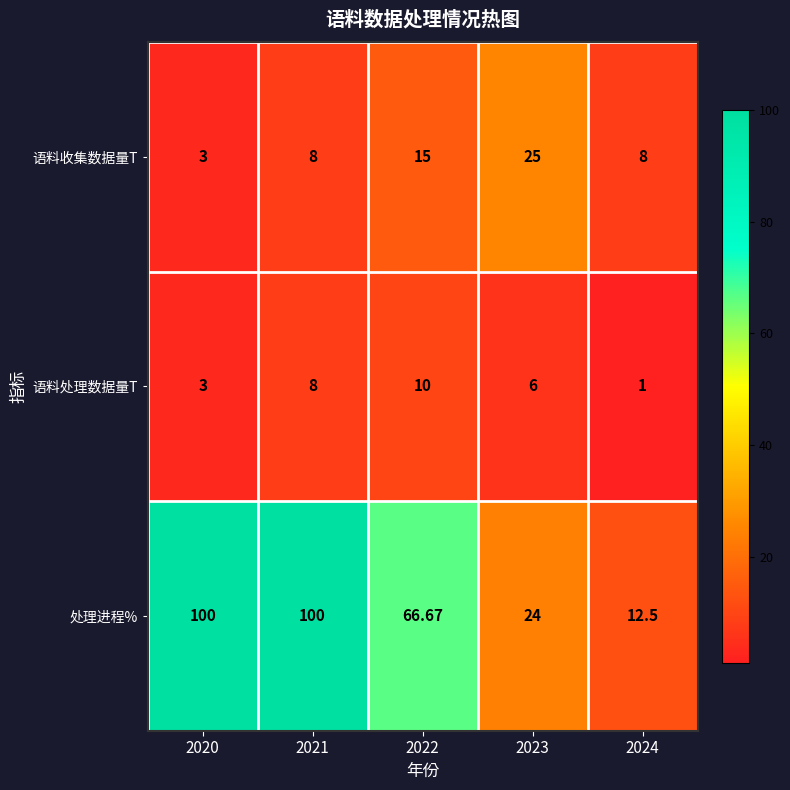

What is the total value across all series at 2022?

91.7